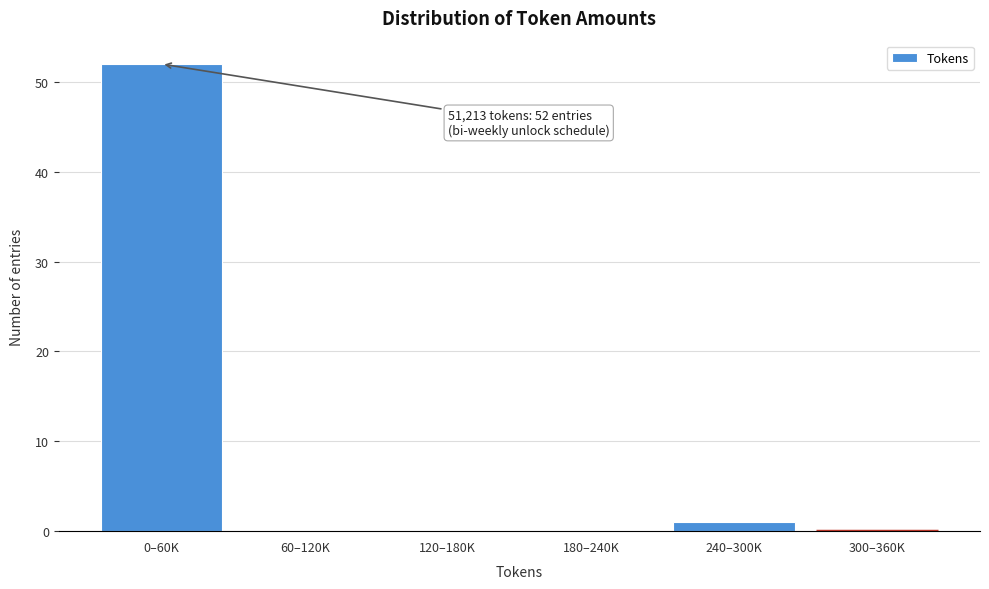

Reading left to right, extract all data points from this chart.

0–60K=52	60–120K=0	120–180K=0	180–240K=0	240–300K=1	300–360K=0